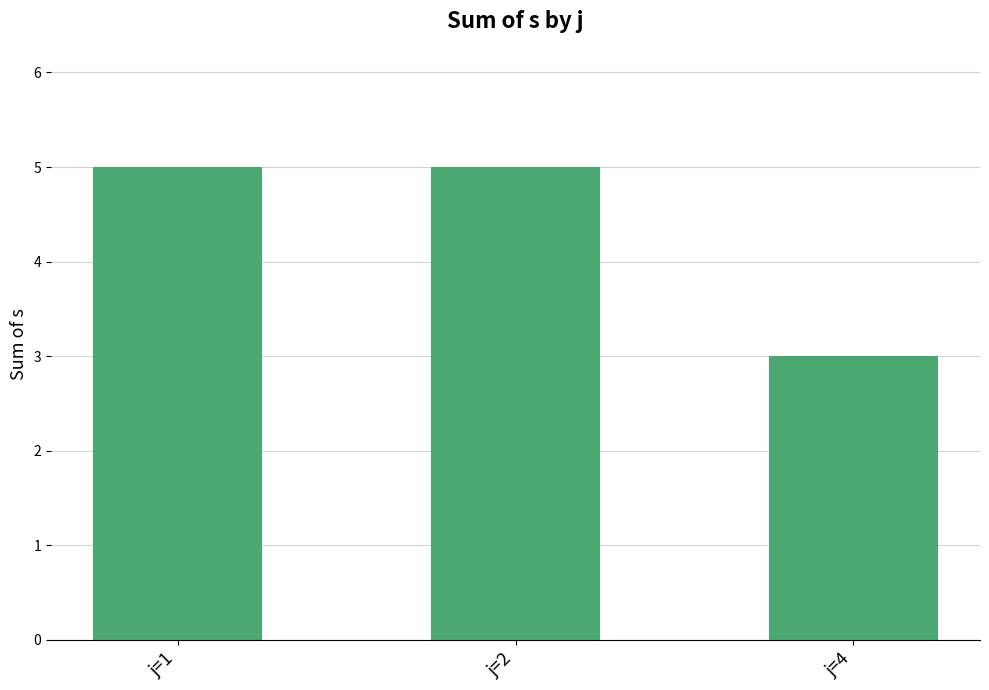

Count the values in the range 3 to 5.

3